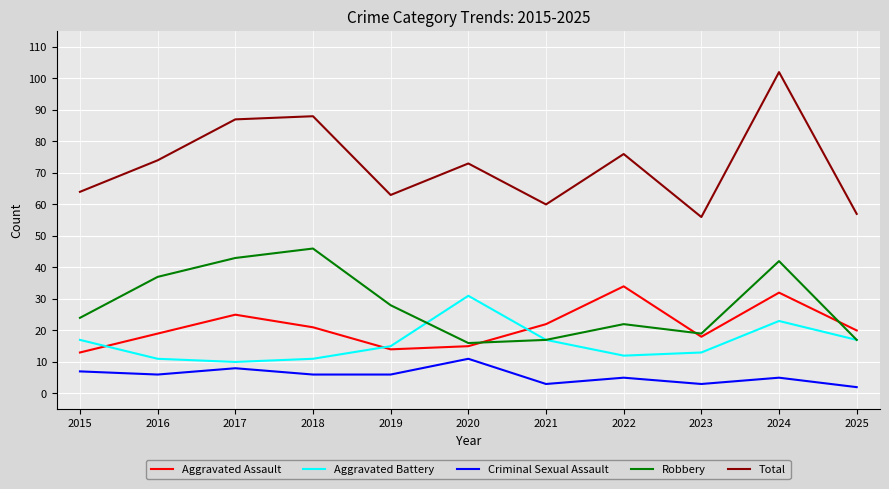

What is the difference between the second highest and second lowest values in the Aggravated Battery series?

12